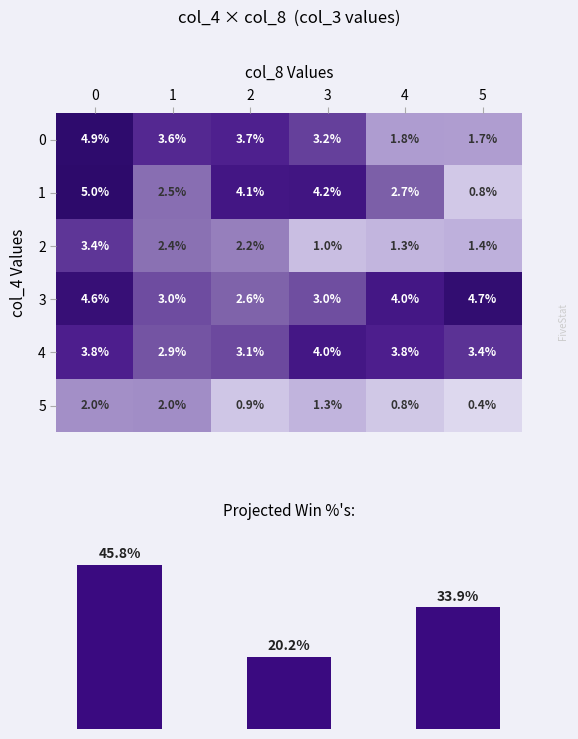

Which has a higher value, 5 or 4?

4